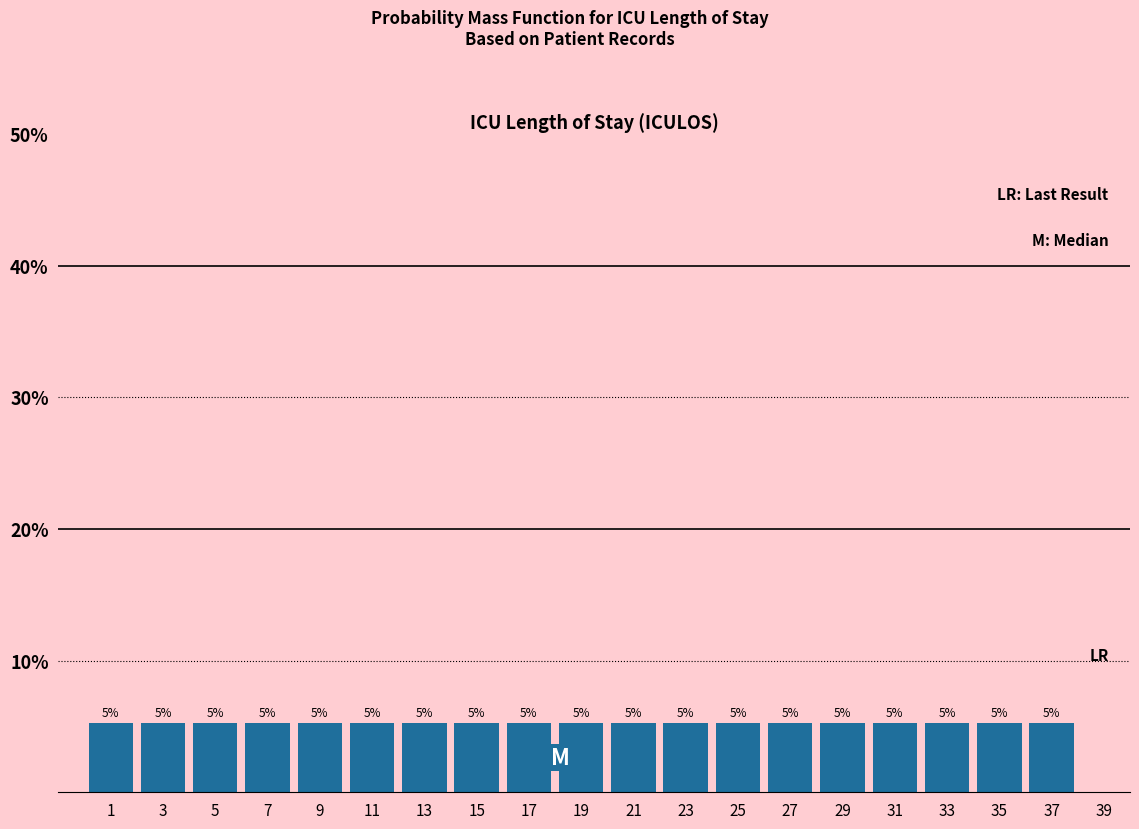

Are the bars horizontal?

No